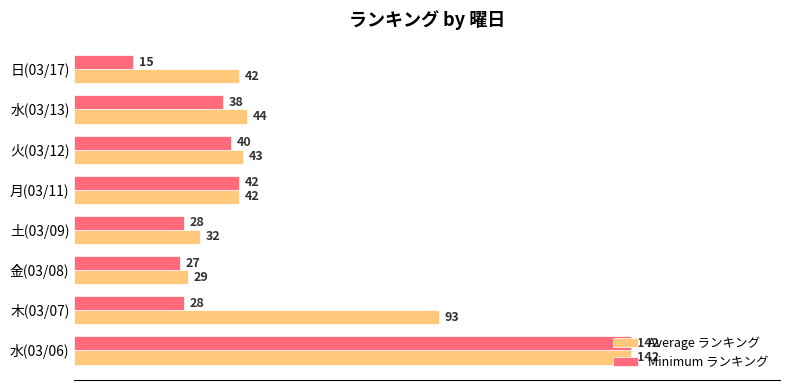

What is the total value across all series at 水(03/06)?

284